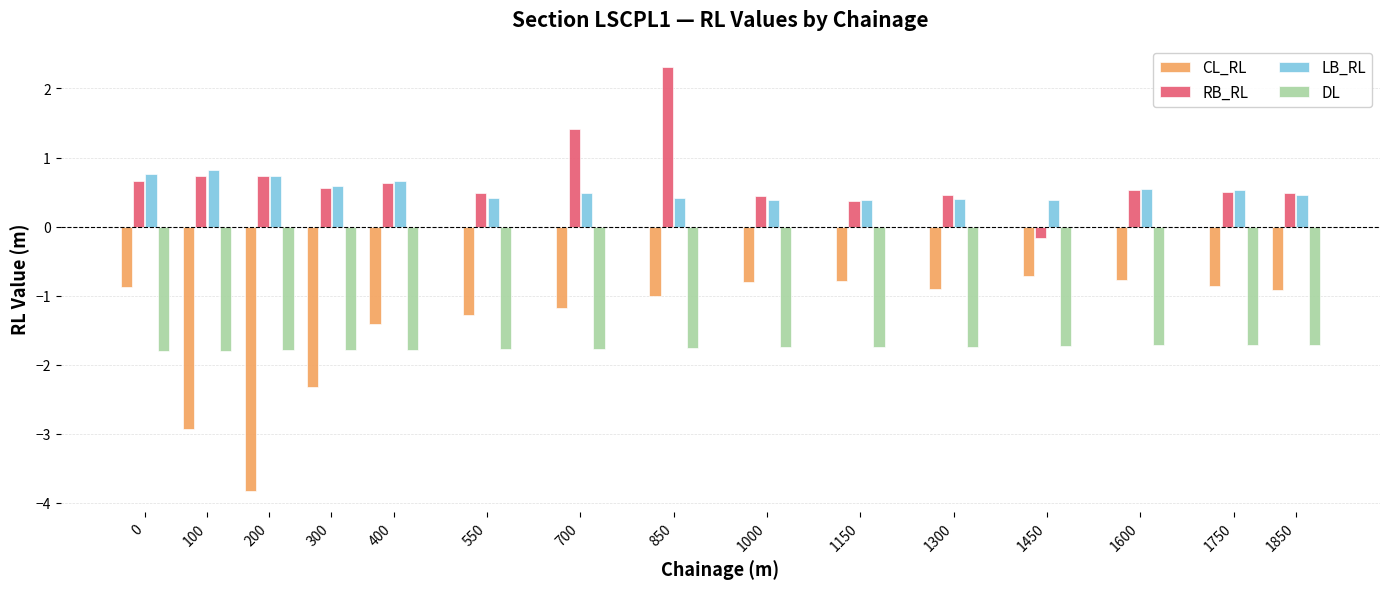

The value of CL_RL at 1000 is -0.8. True or false?

True